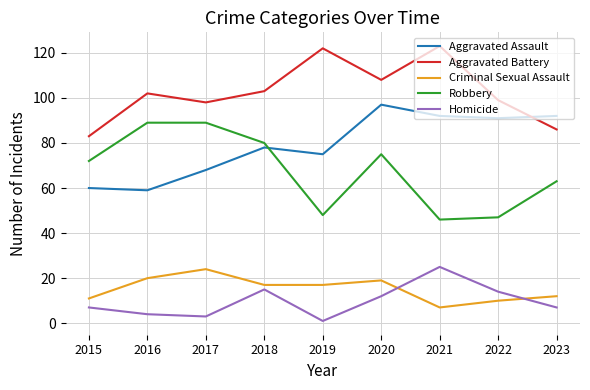

Which series changed the most between 2020 and 2022?

Robbery